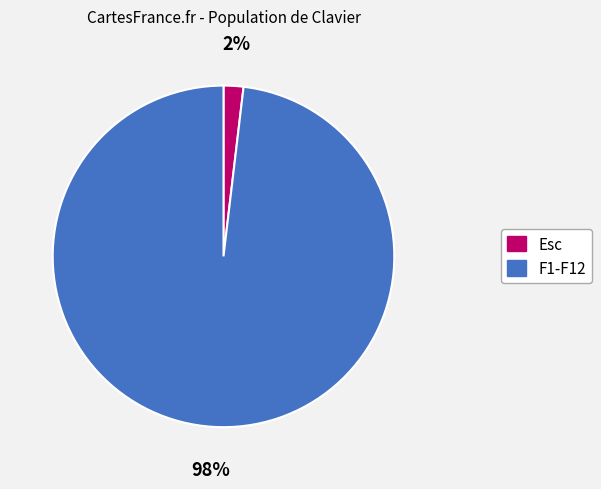

To the nearest percent, what is the difference between the largest and smallest slice percentages?

96%